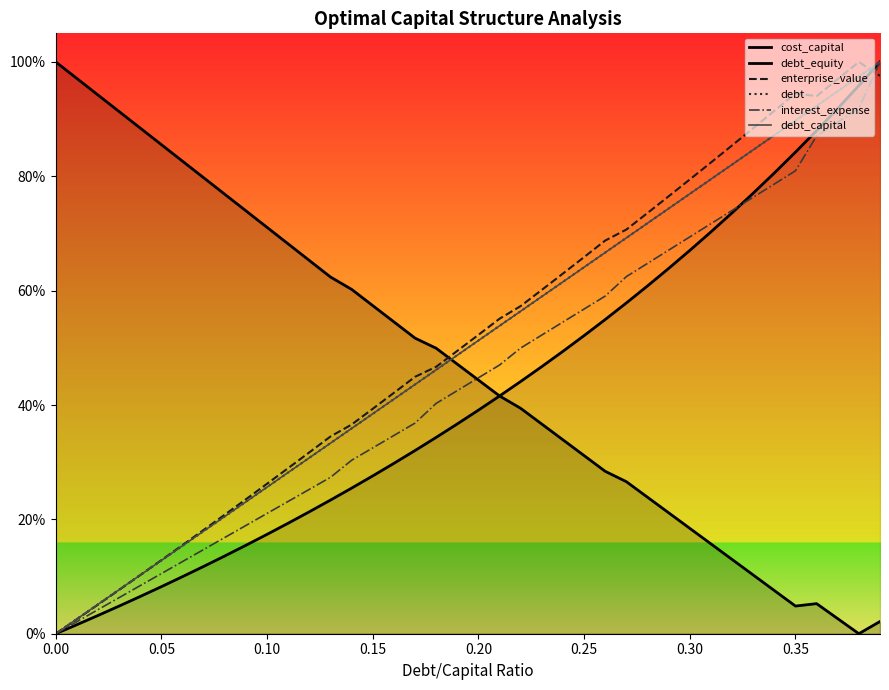

How many values in interest_expense are above zero?

39